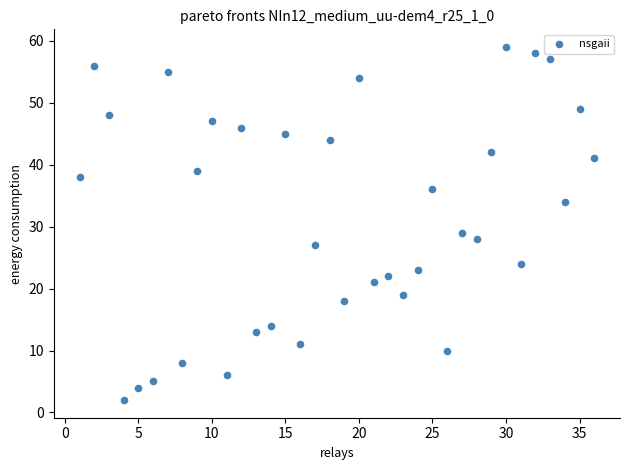

What Y value in the scatter plot is closest to 30?

29